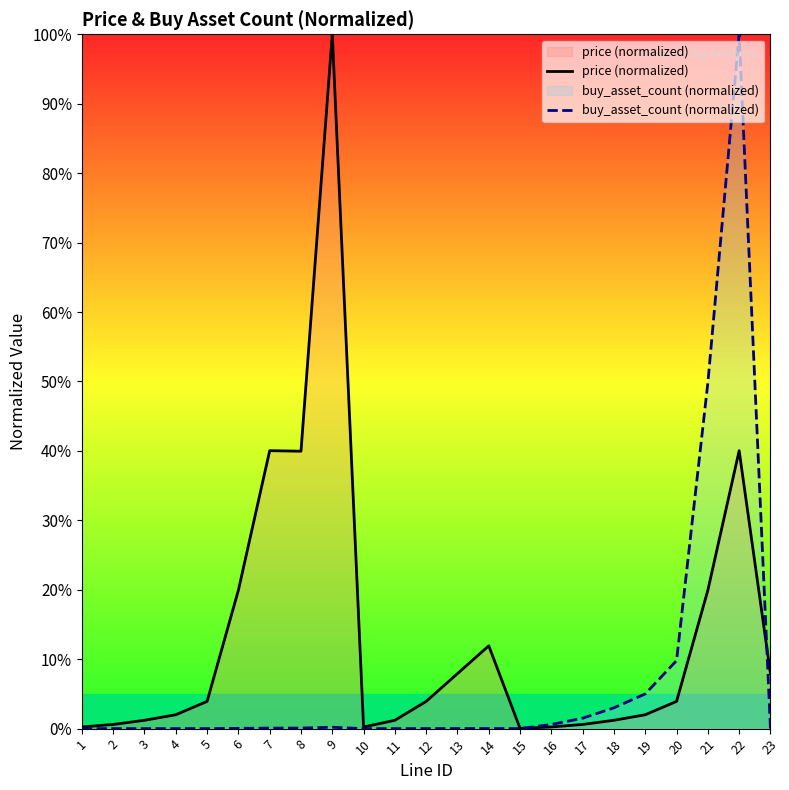

What is the value of the price (normalized) point at the 23rd from the left?

7.9